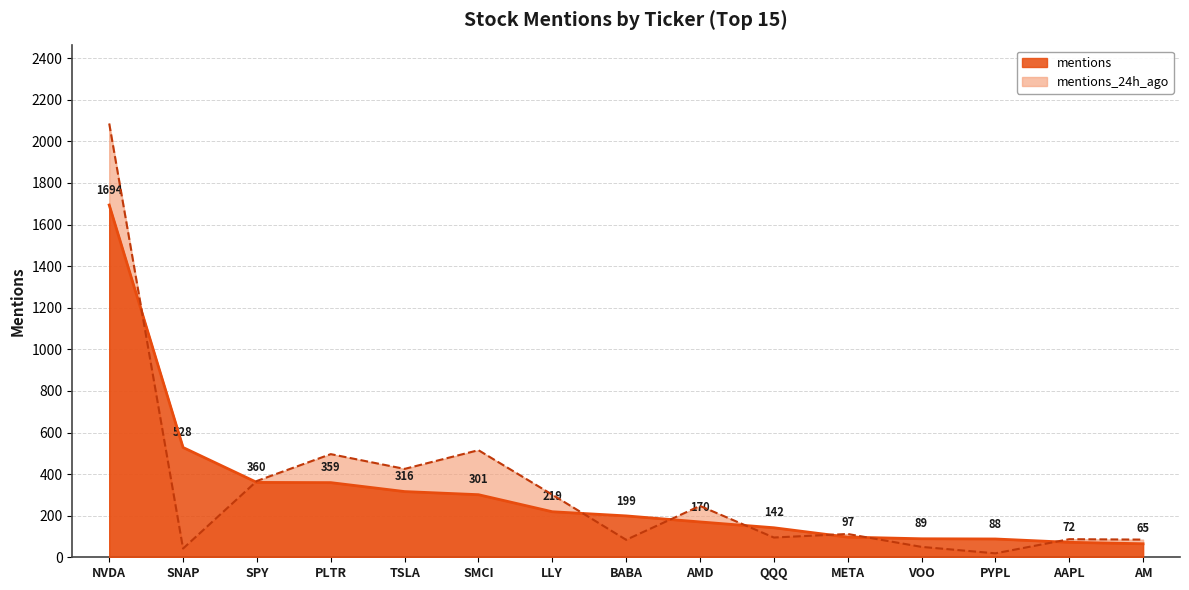

How many times do mentions and mentions_24h_ago cross each other?

8